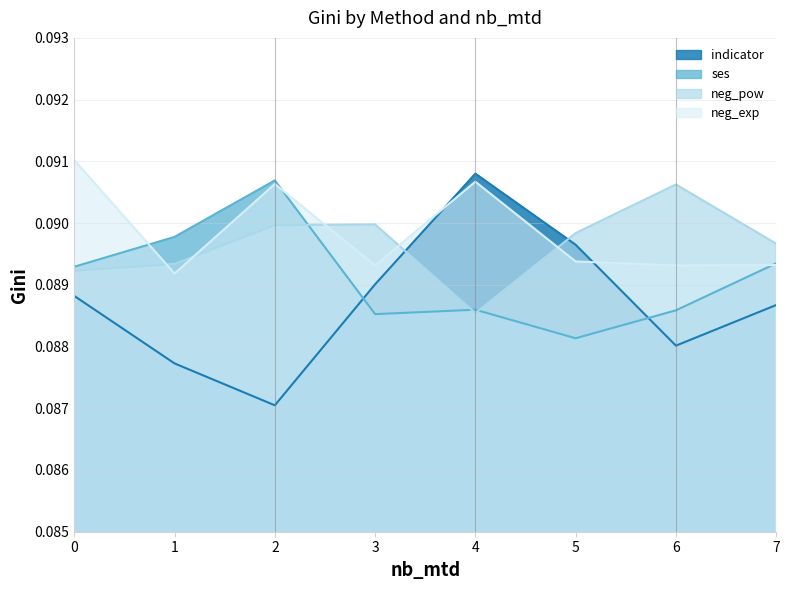

What is the sum of all ses values?

0.7